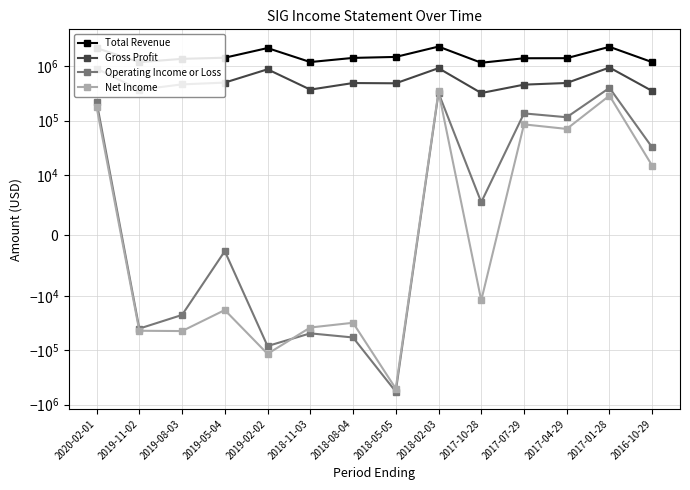

True or false: Total Revenue has more than 1 points higher than both neighbors.

True